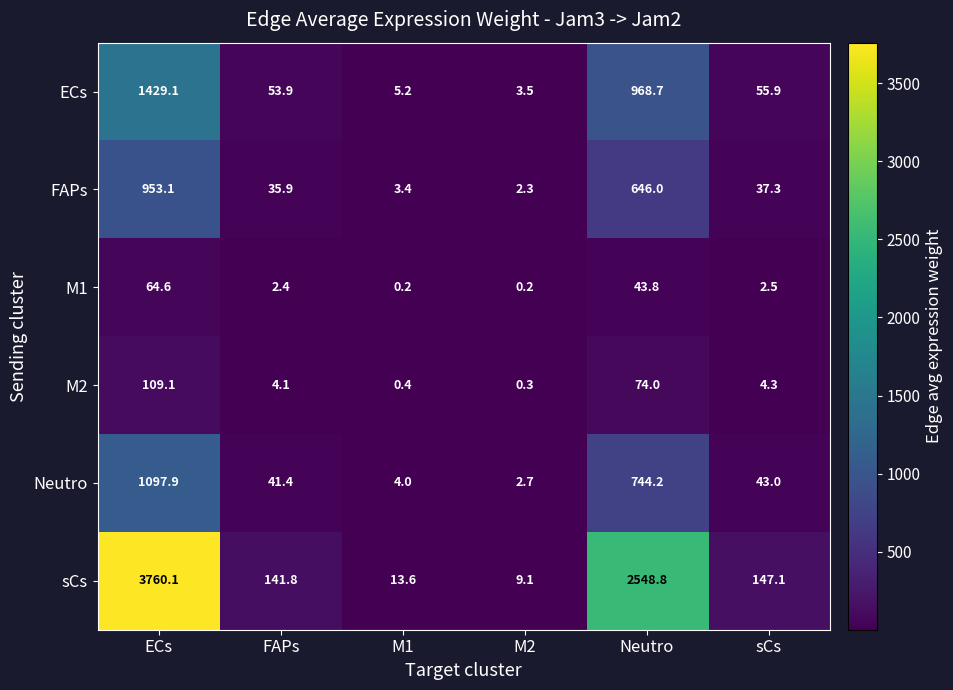

Rank the series at M1 from lowest to highest value.

M1, M2, FAPs, Neutro, ECs, sCs